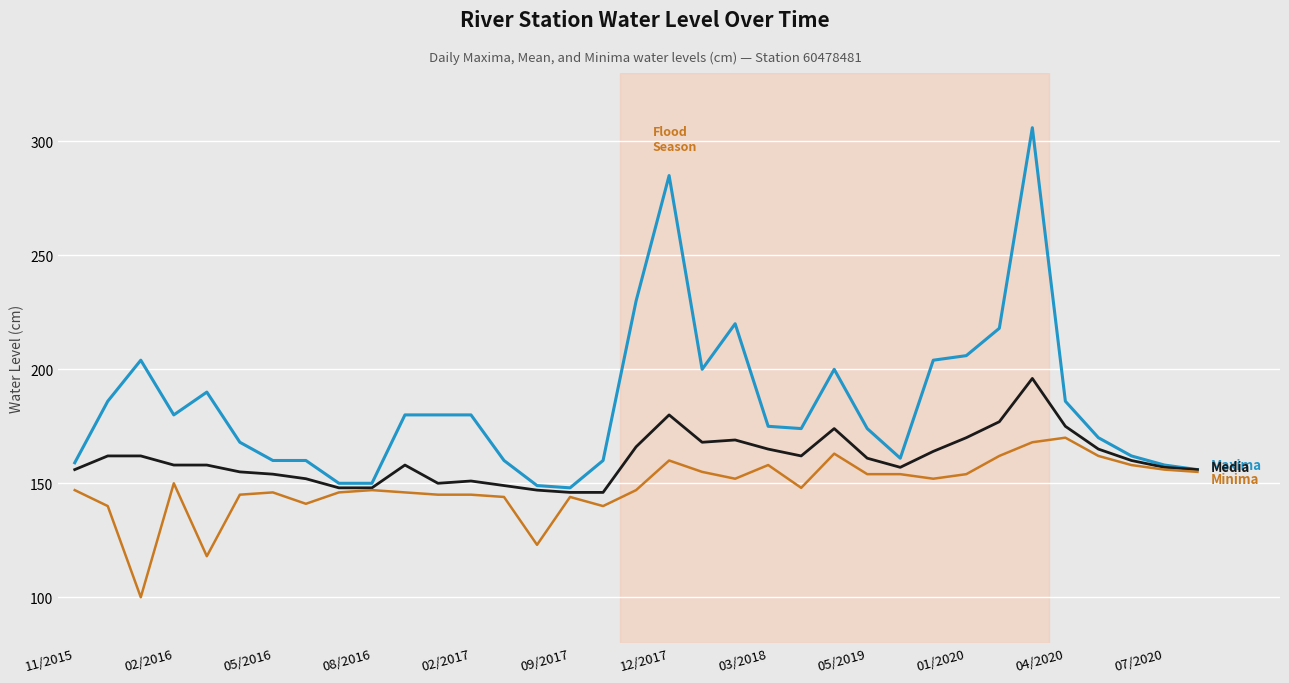

What is the greatest value displayed?

306